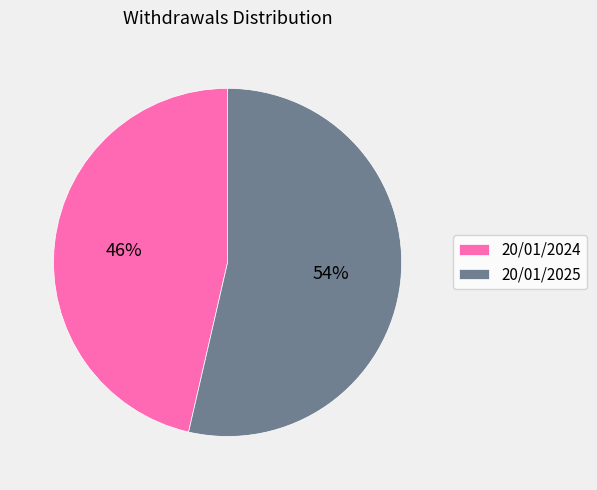

How many segments does this pie chart have?

2